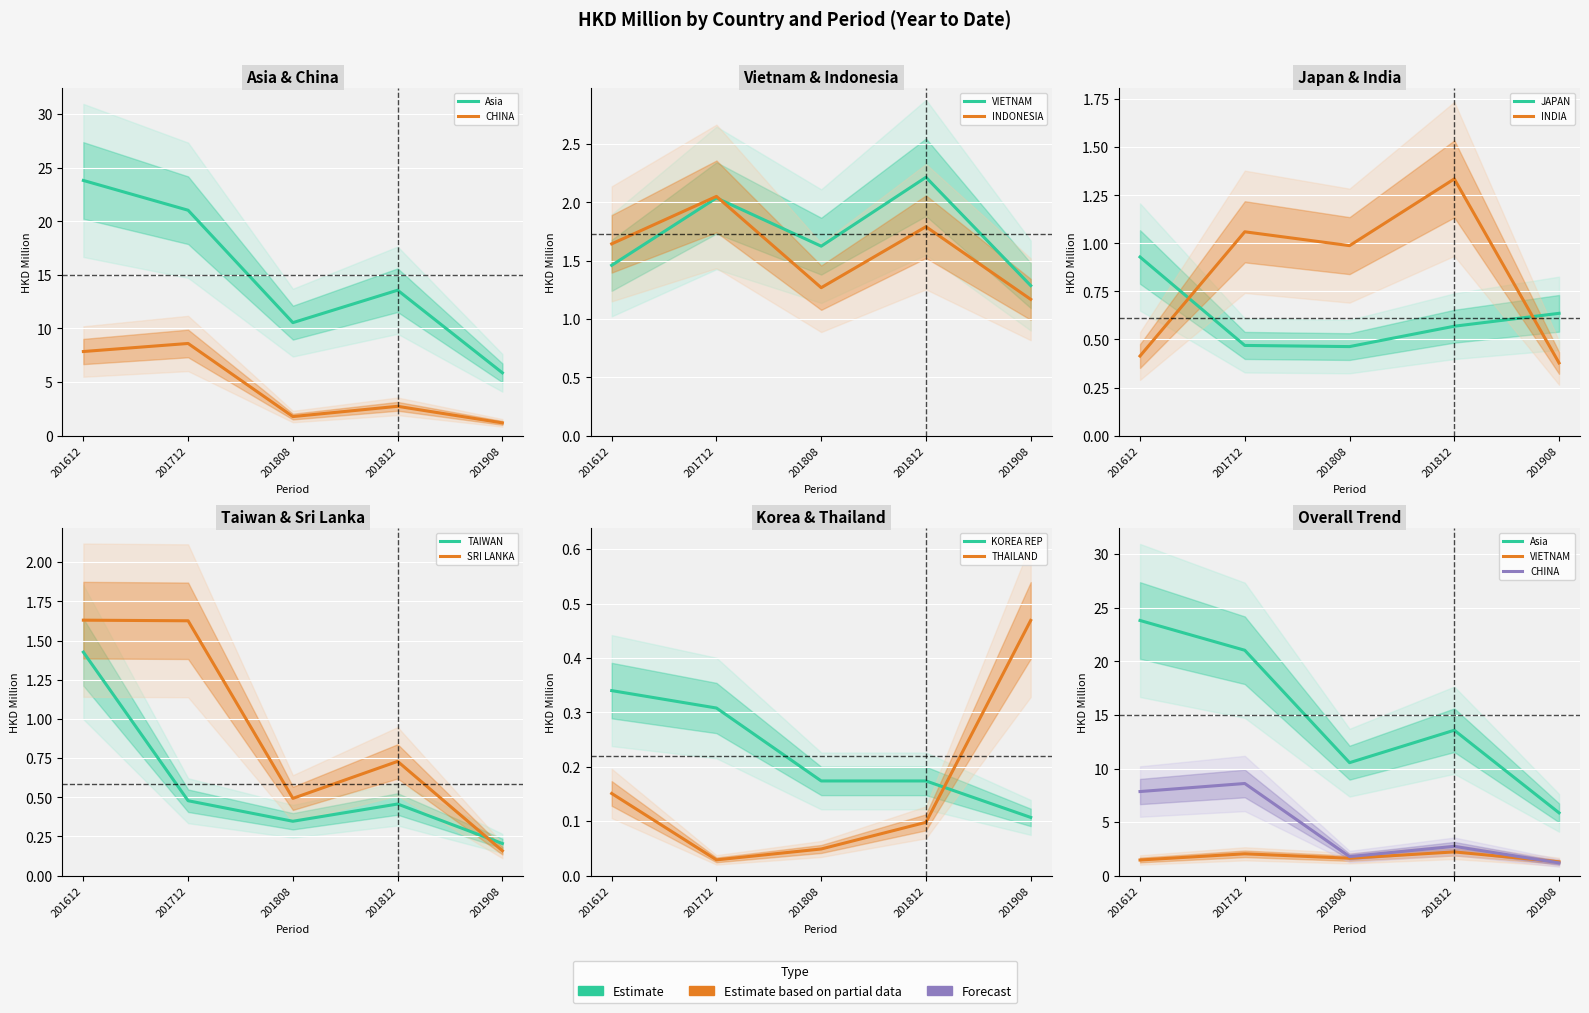

At SRI LANKA, list the series in order from largest to smallest.

201612, 201712, 201812, 201808, 201908